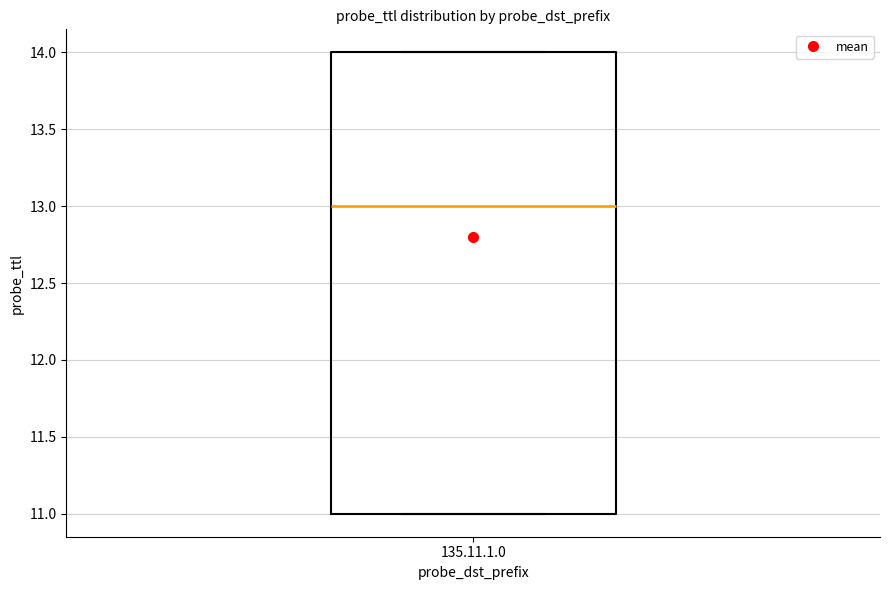

Transcribe this box plot: give where the median line is, the range the box spans, and where the two whiskers end, as read against the y-axis. The values are not printed on the chart, so give them approximately, as read against the axis.

median 13, box 11 to 14, whiskers 11 to 14